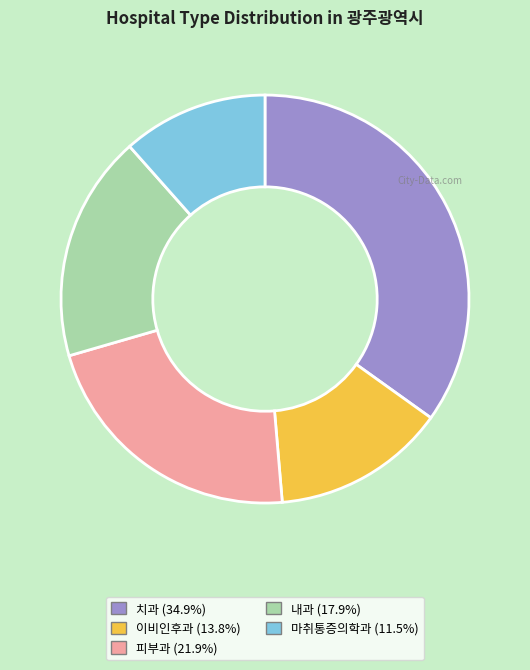

Do 내과 and 치과 together represent more than half of the pie?

Yes